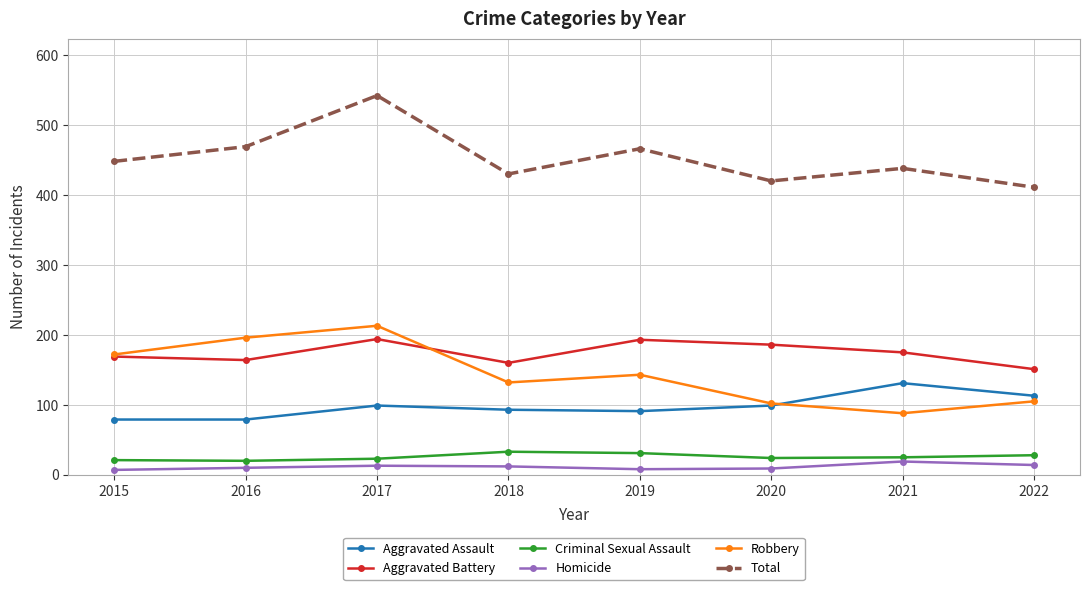

Where is the first local maximum for Total?

2017